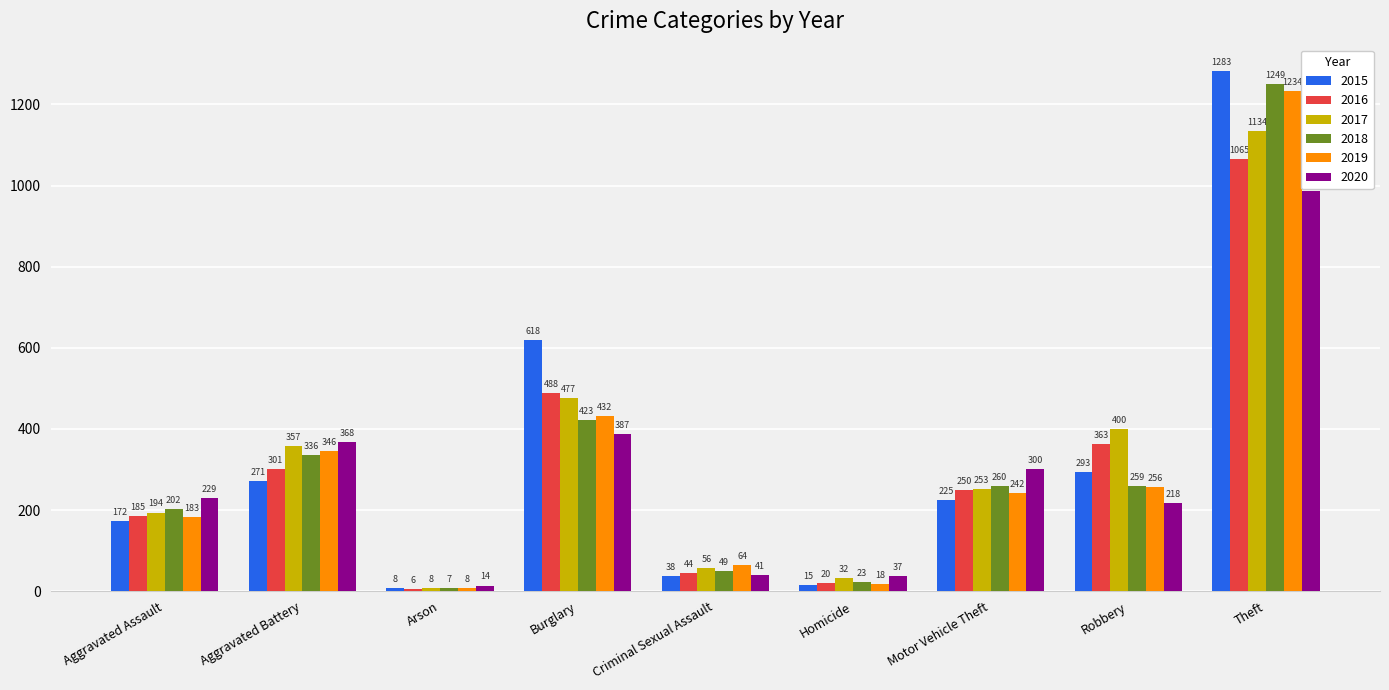

The 2019 series shows 861 at Theft. True or false?

False